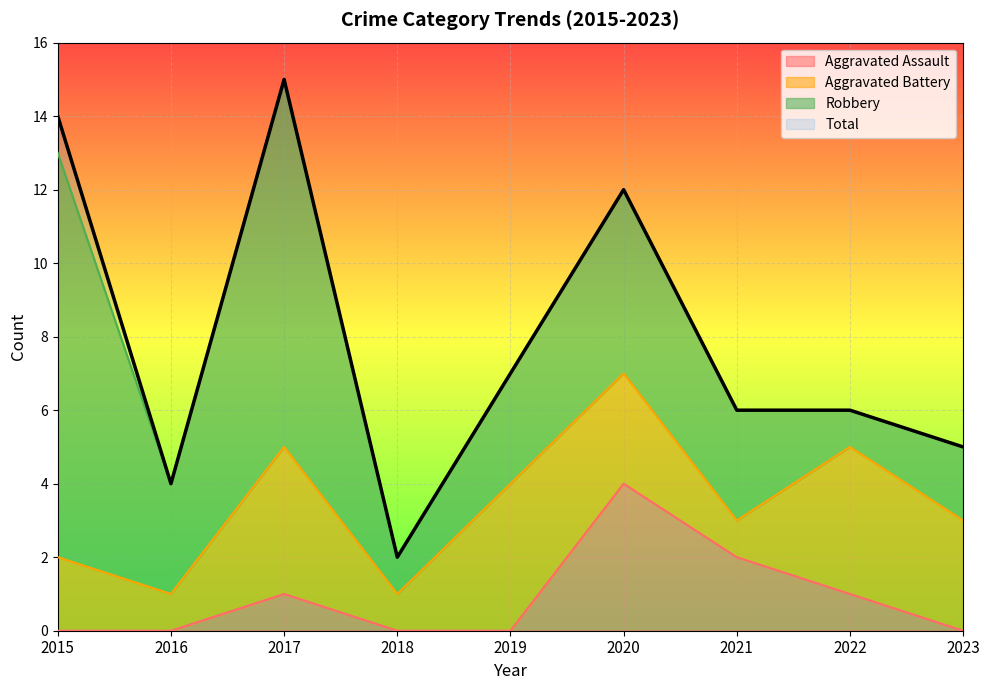

Where is the first local maximum for Total?

2017